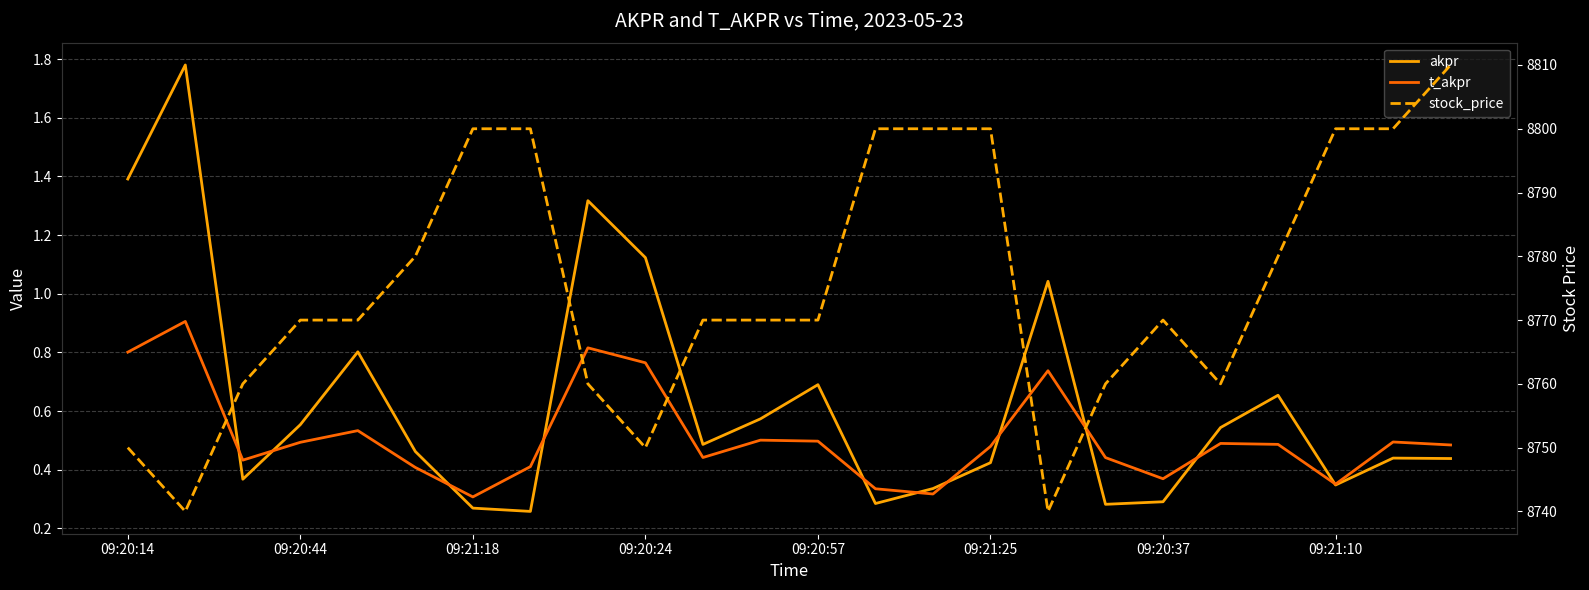

True or false: t_akpr and stock_price intersect in this chart.

False